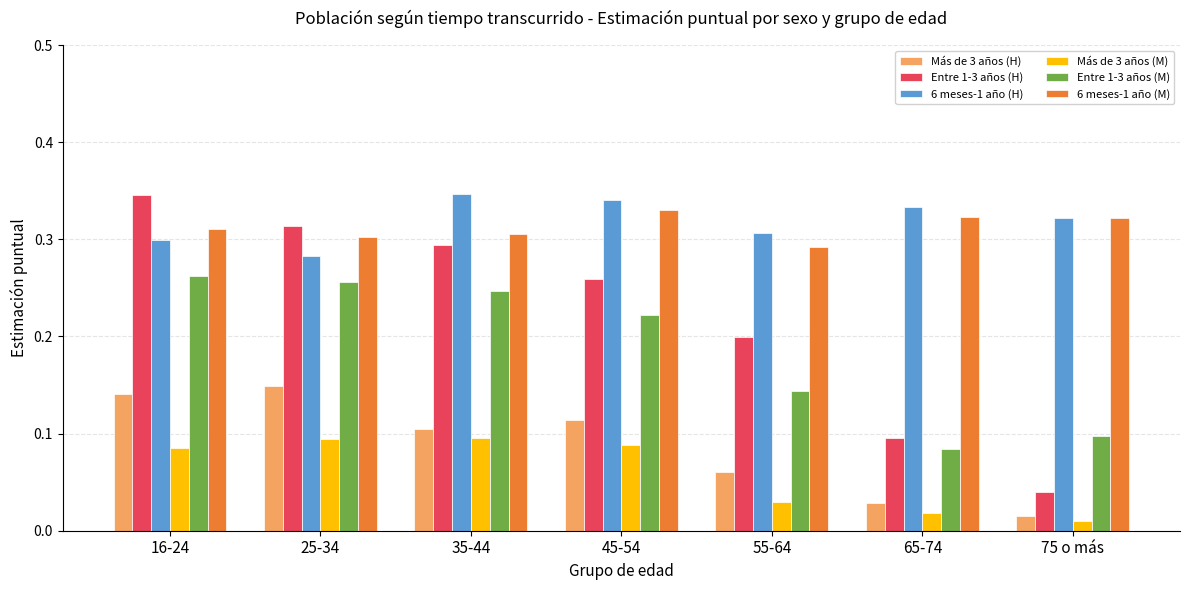

Which series changed the most between 16-24 and 65-74?

Entre 1-3 años (H)